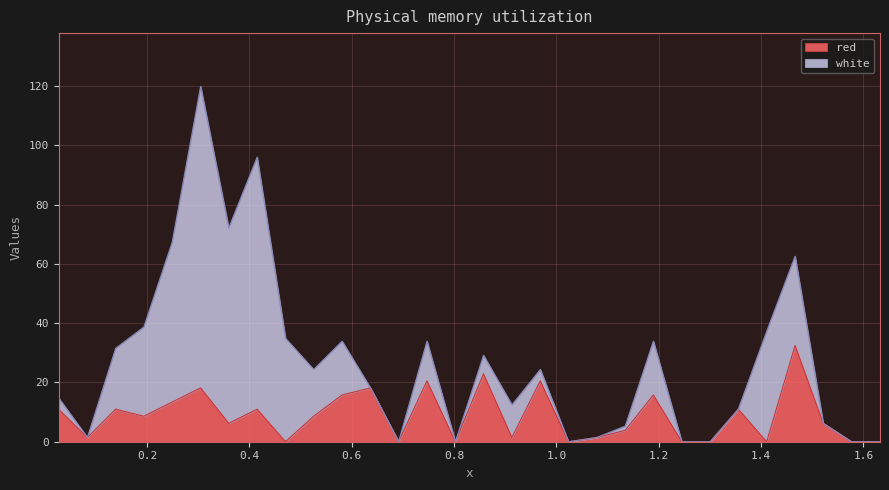

What is the change in value from 0.415 to 0.5255?

-2.4